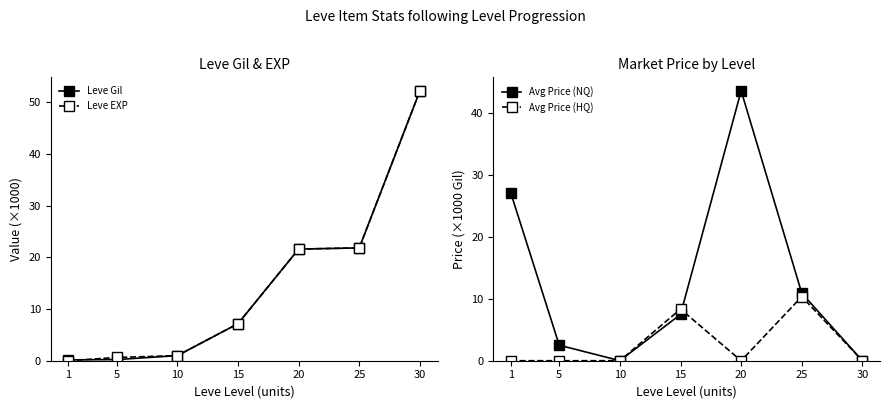

How many data points in Avg Price (NQ) are above 7?

4